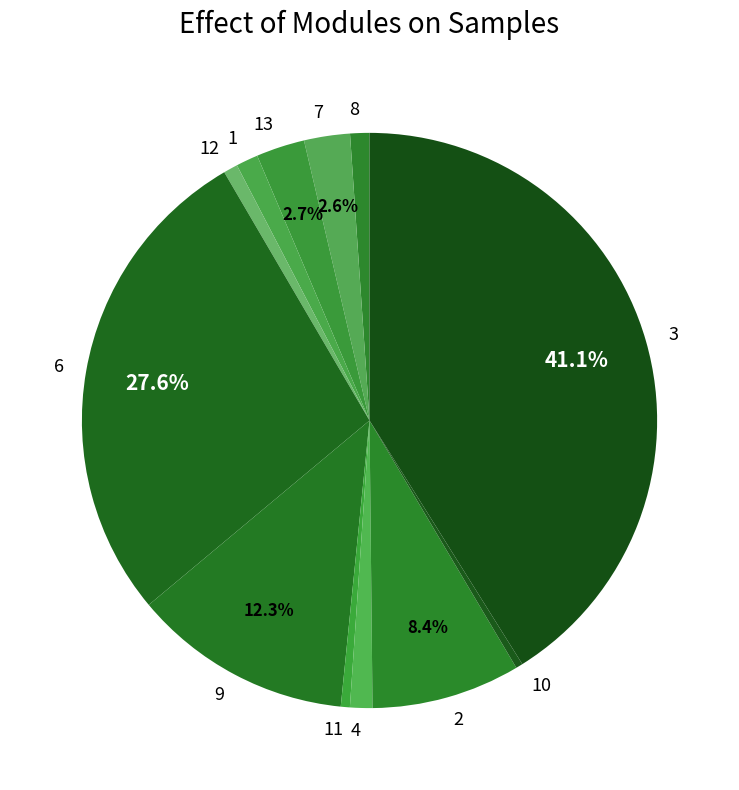

Does 1 represent more than half of the total?

No